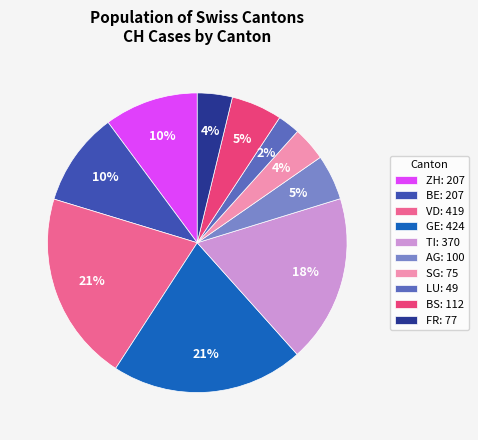

Count the number of slices in the pie.

10